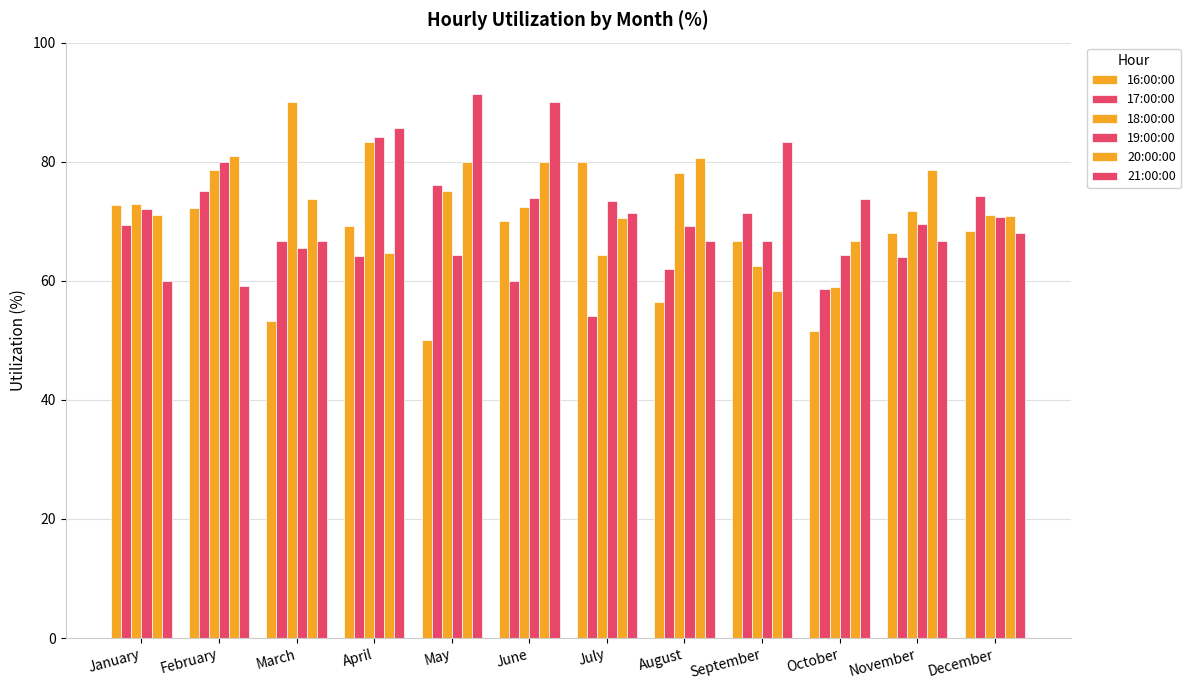

The 17:00:00 series shows 69.4 at January. True or false?

True